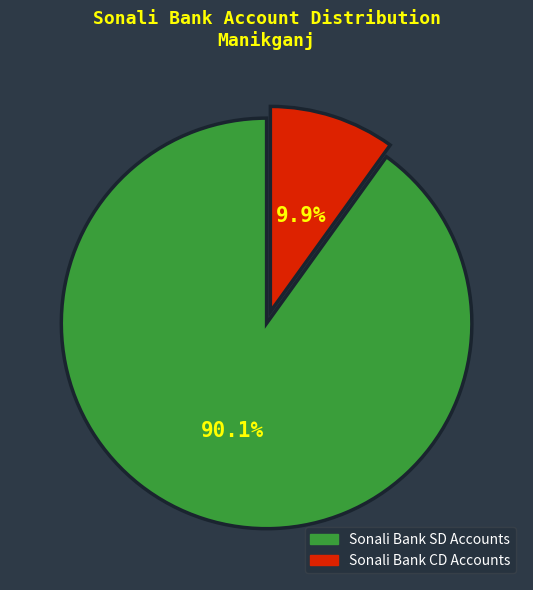

Count the number of slices in the pie.

2